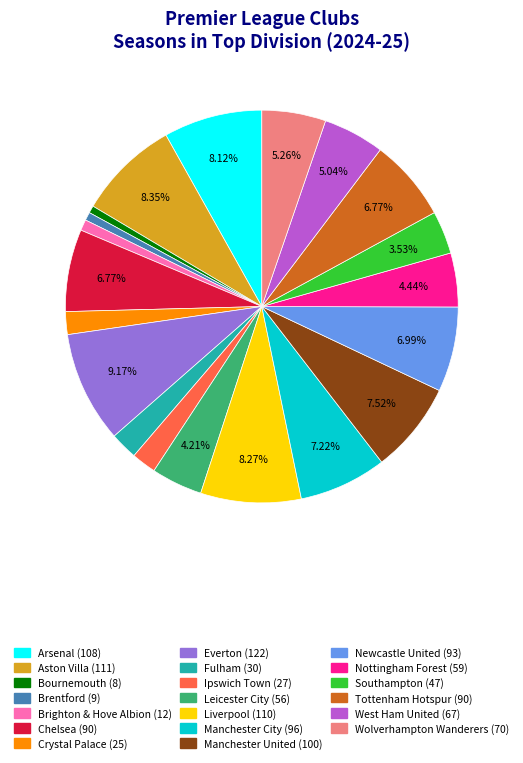

Which category has the biggest portion of the pie?

Everton